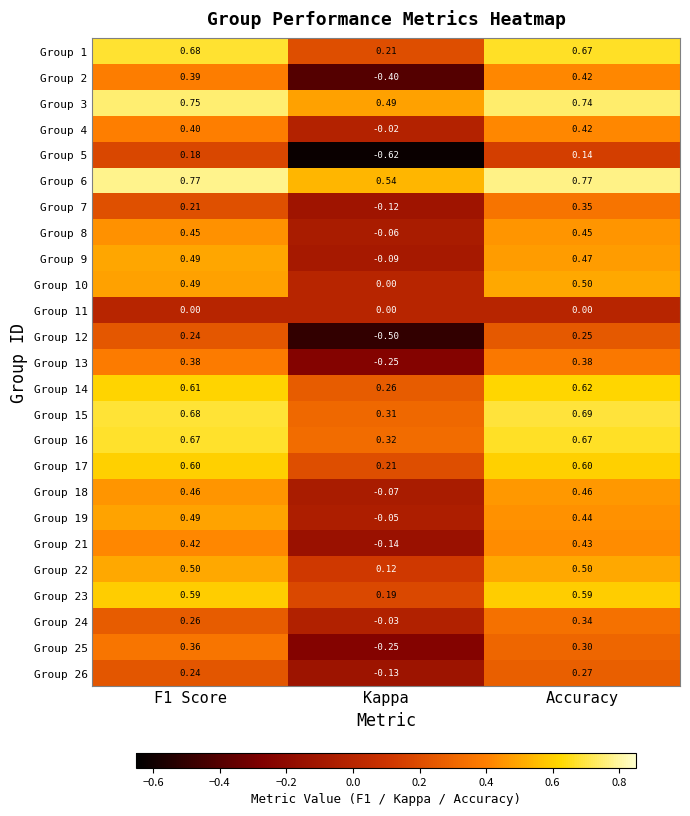

Is the value of Group 9 at Accuracy greater than the value of Group 16 at F1 Score?

No